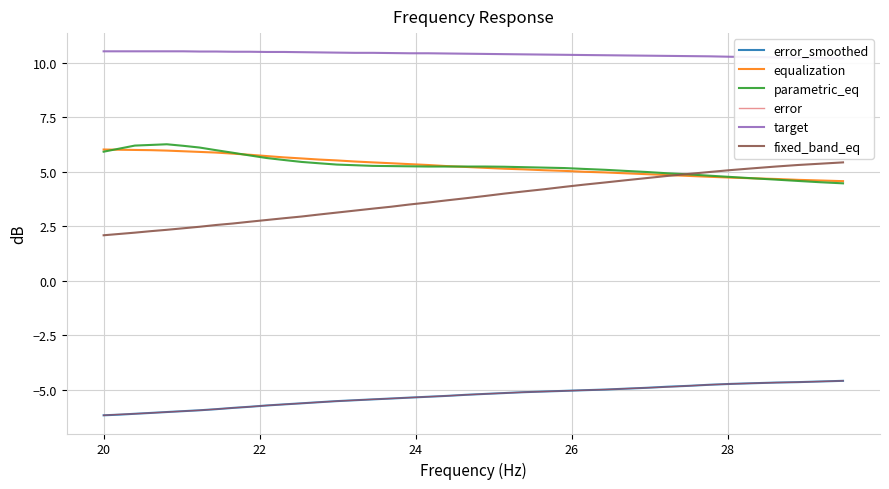

What are all the series names shown in the legend?

error_smoothed, equalization, parametric_eq, error, target, fixed_band_eq